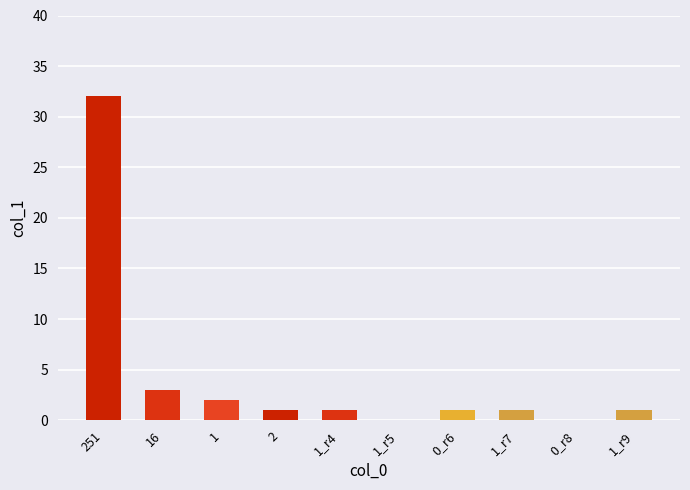

Is it true that the value at 1 is 1?

False